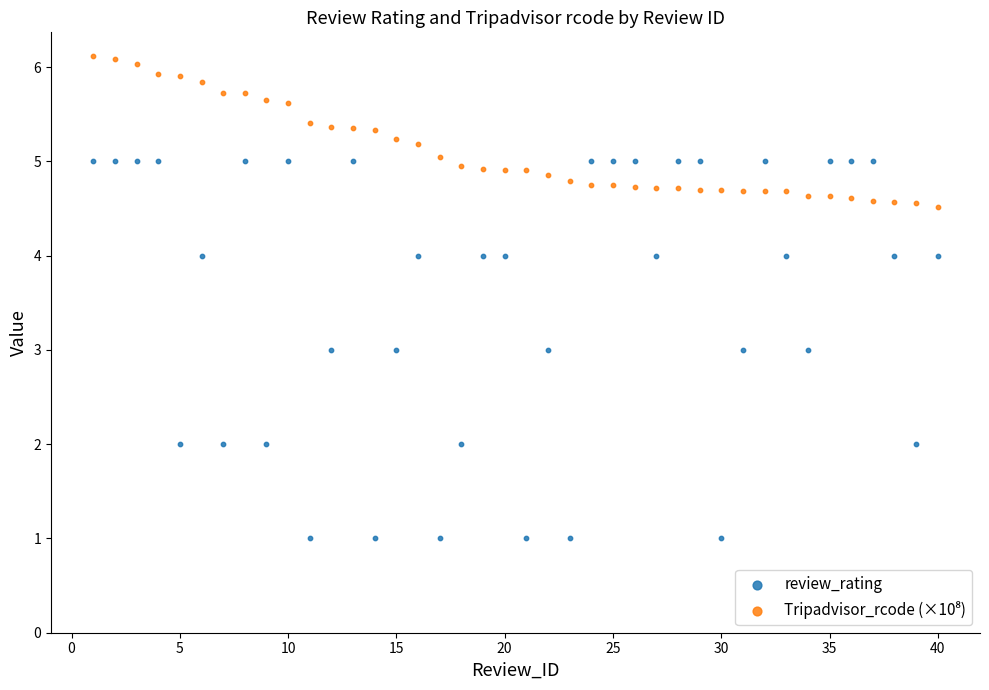

Which series reaches the minimum Y coordinate?

review_rating